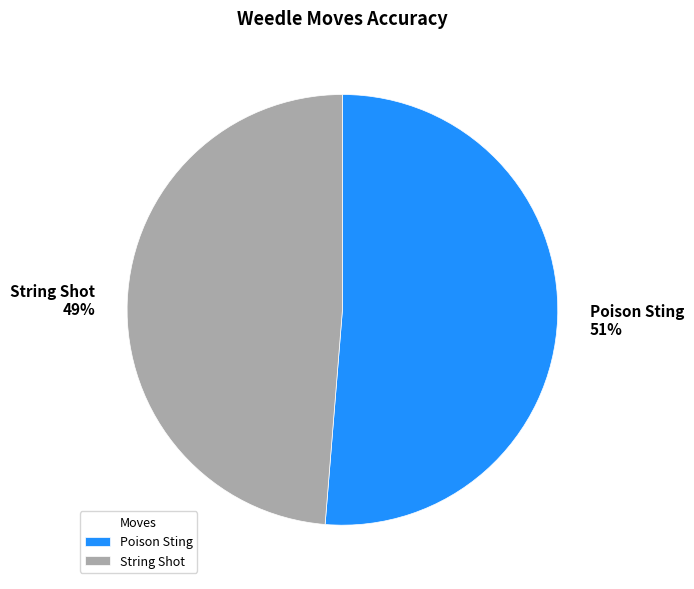

What is the majority slice?

Poison Sting